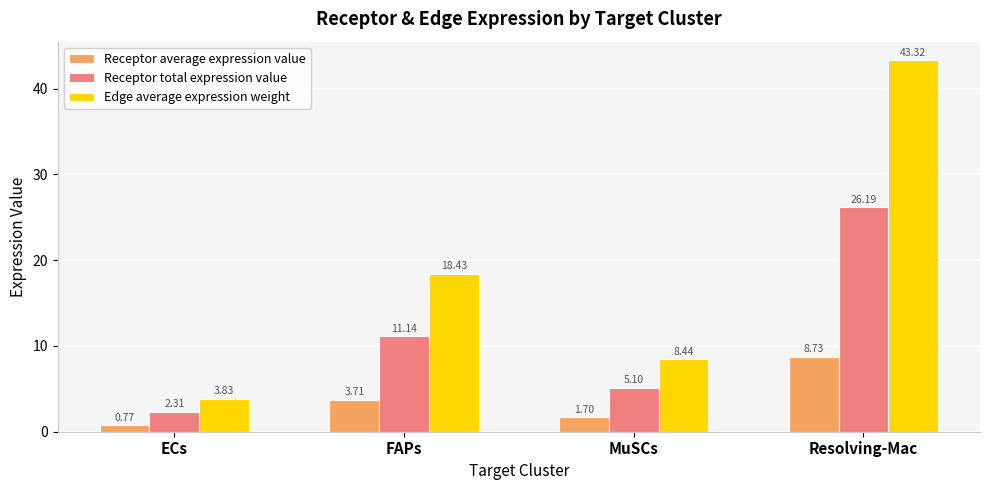

How many values in the Edge average expression weight series exceed 18?

2